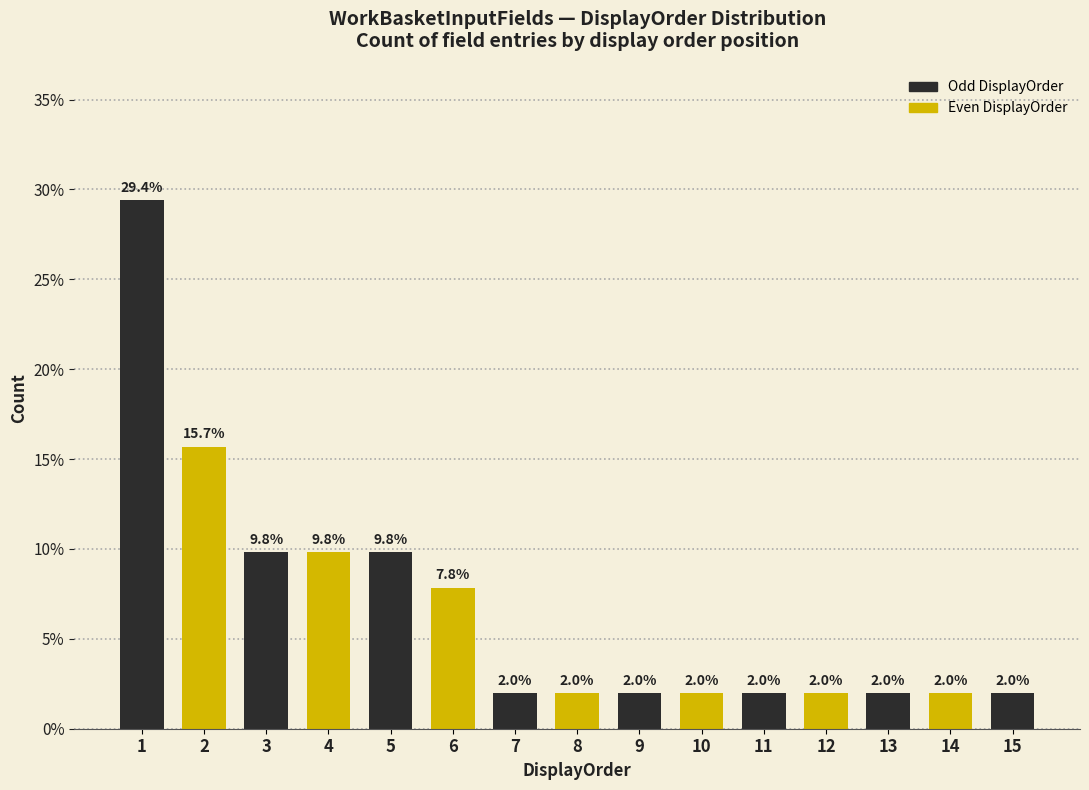

Reading left to right, what are all the values shown in this chart?

29.4	15.7	9.8	9.8	9.8	7.8	2.0	2.0	2.0	2.0	2.0	2.0	2.0	2.0	2.0